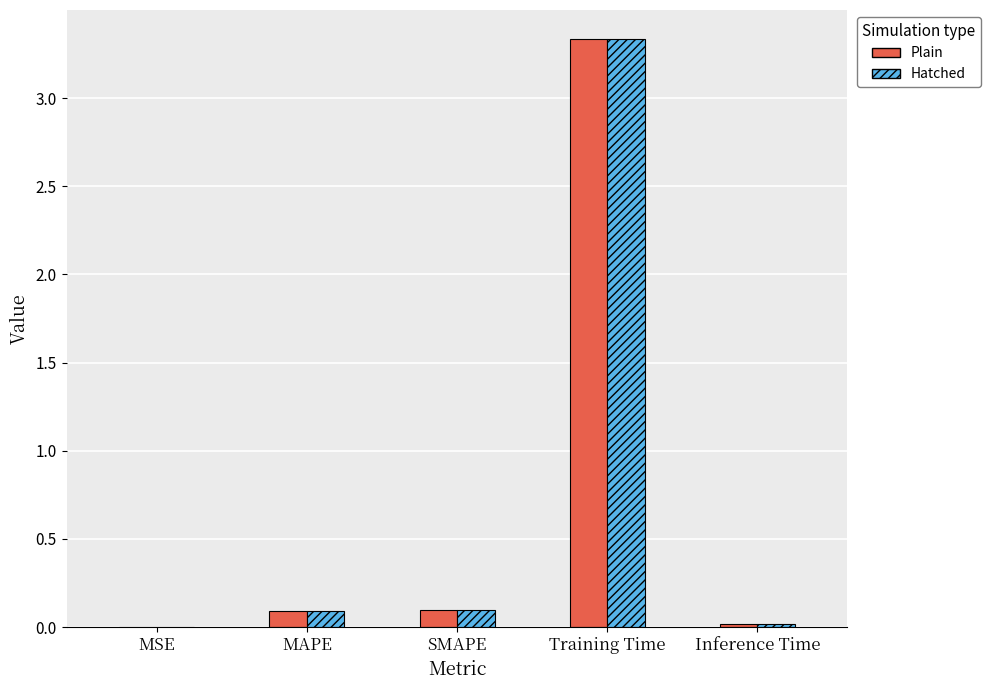

How many categories are shown in the chart?

5